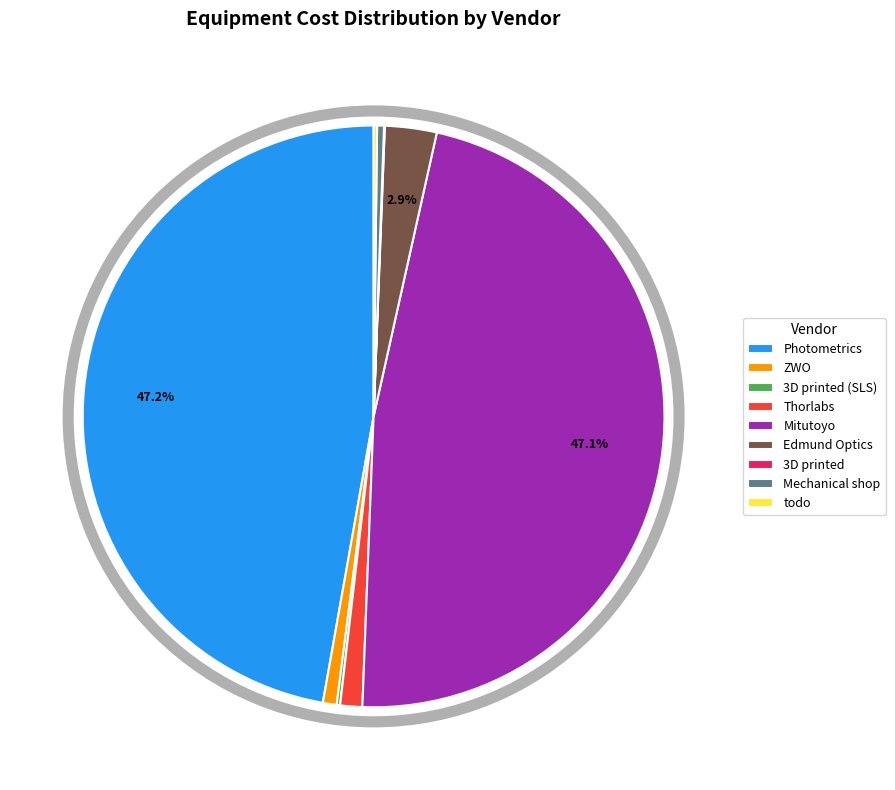

Is there a majority slice in this chart?

No